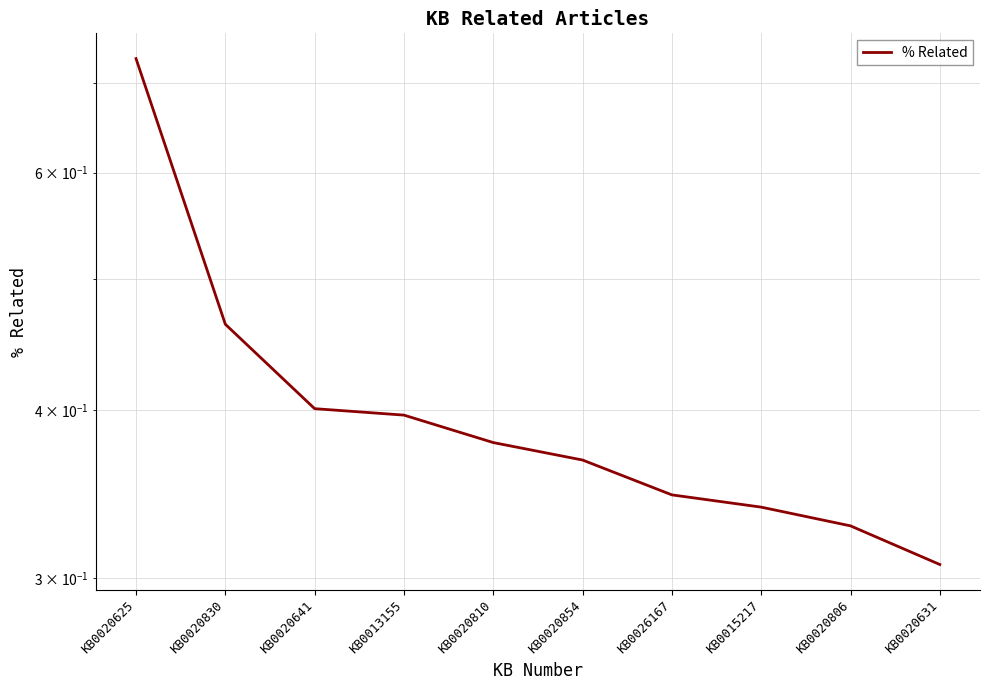

Reading left to right, list all the values displayed in this chart.

KB0020625=0.7	KB0020830=0.5	KB0020641=0.4	KB0013155=0.4	KB0020810=0.4	KB0020854=0.4	KB0026167=0.3	KB0015217=0.3	KB0020806=0.3	KB0020631=0.3